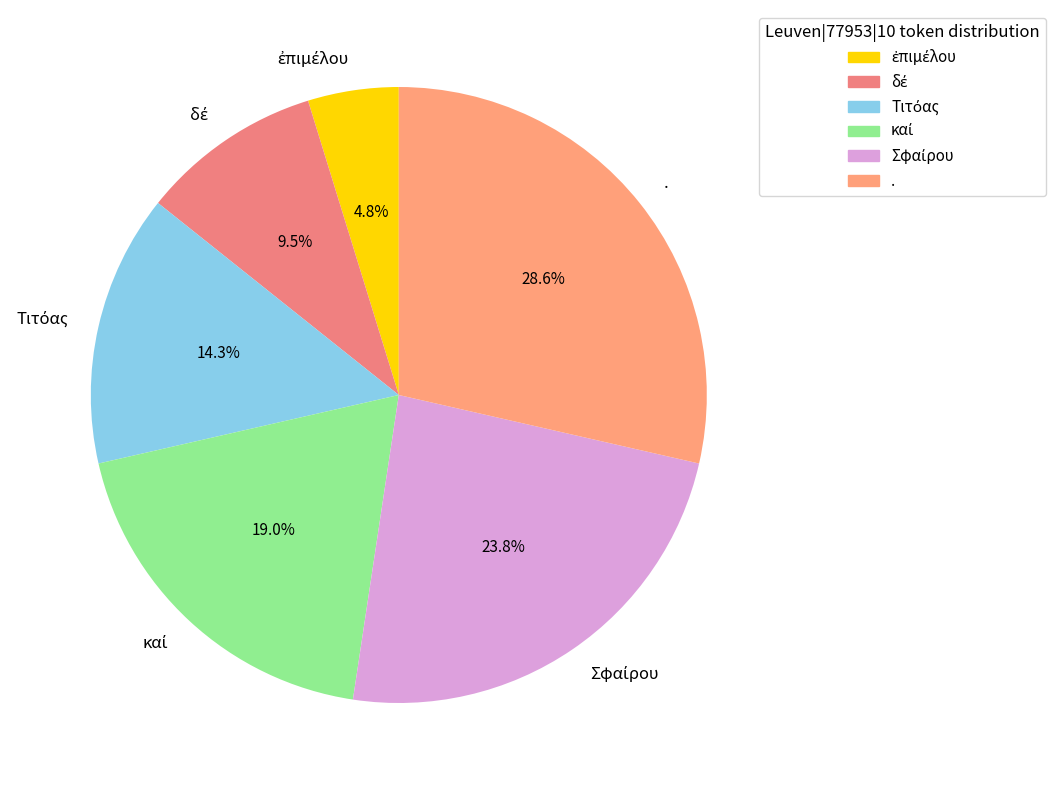

Does any single category account for the majority?

No